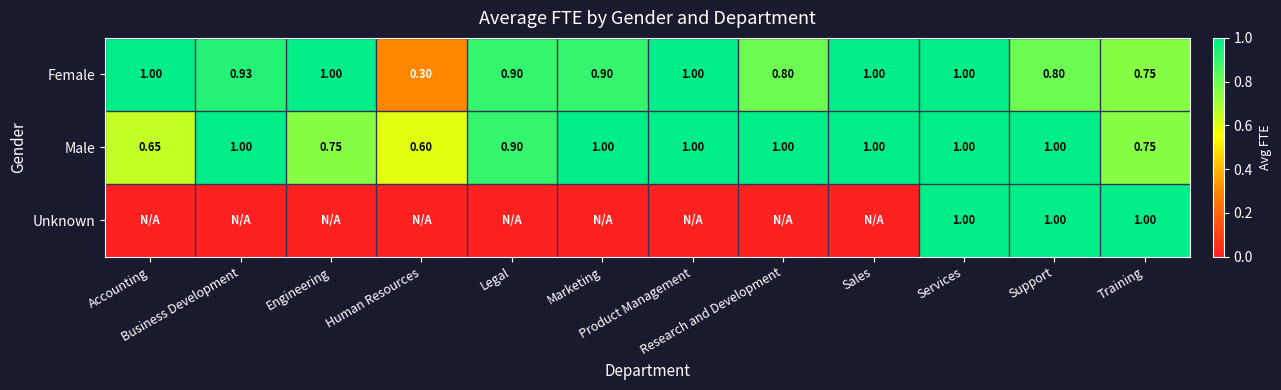

How many values in the Male series are below 1?

5